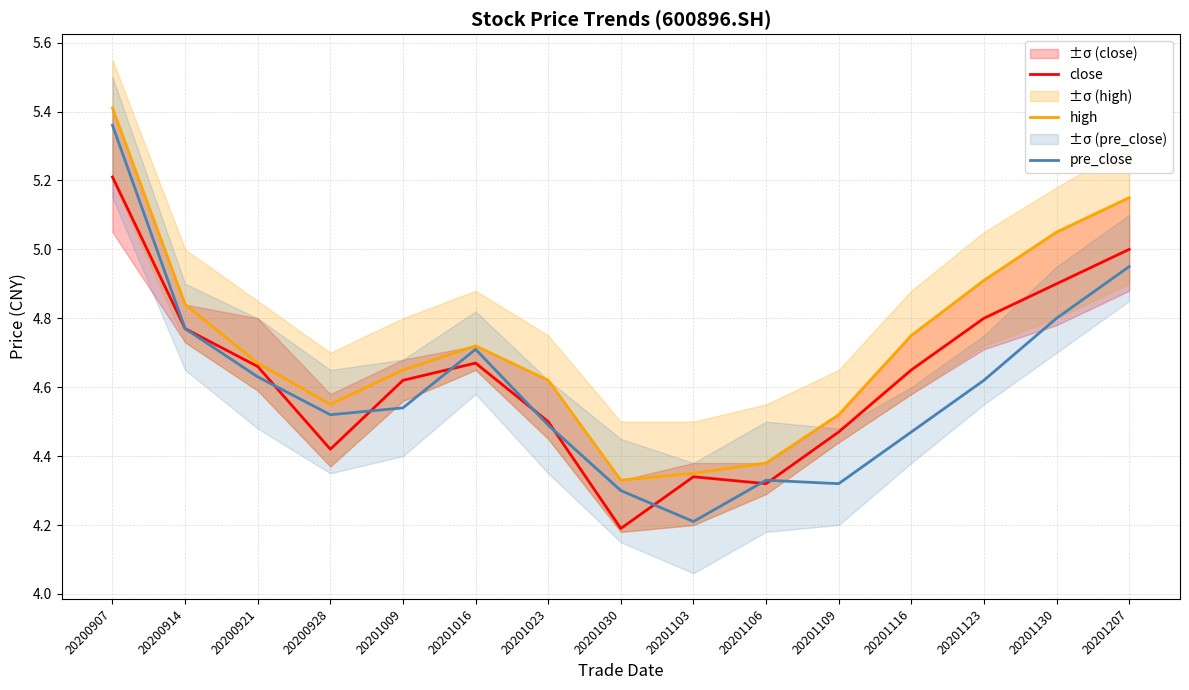

What is the difference between the highest and lowest values at 20201207?

0.2